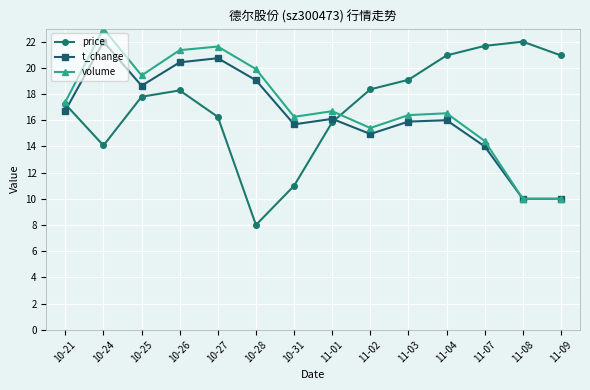

What is the sum of all volume values?

238.4